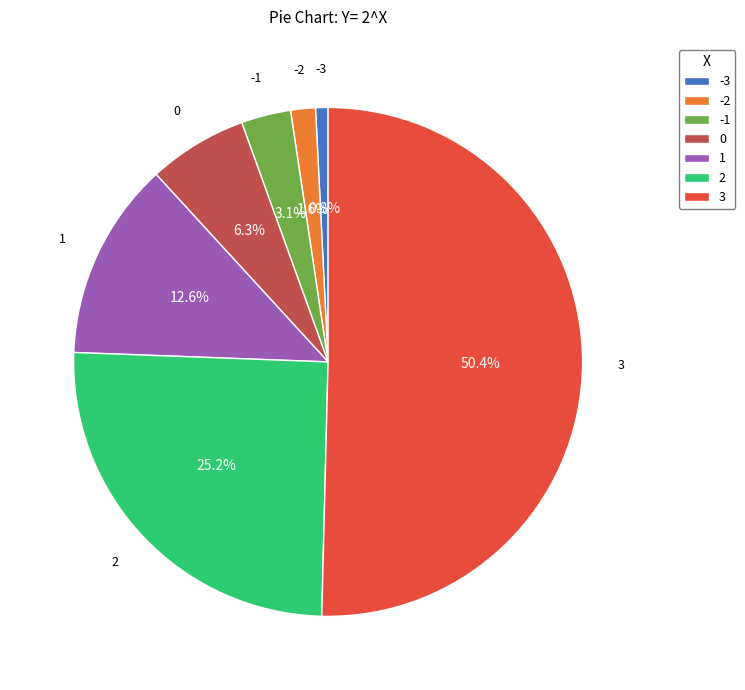

Combined, what portion of the pie is 2 and 3?

75.6%